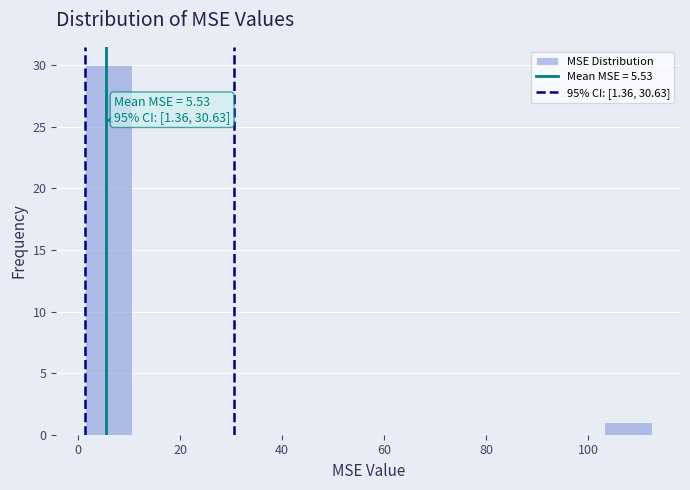

Which range on the x-axis has the tallest bar?

2 to 10